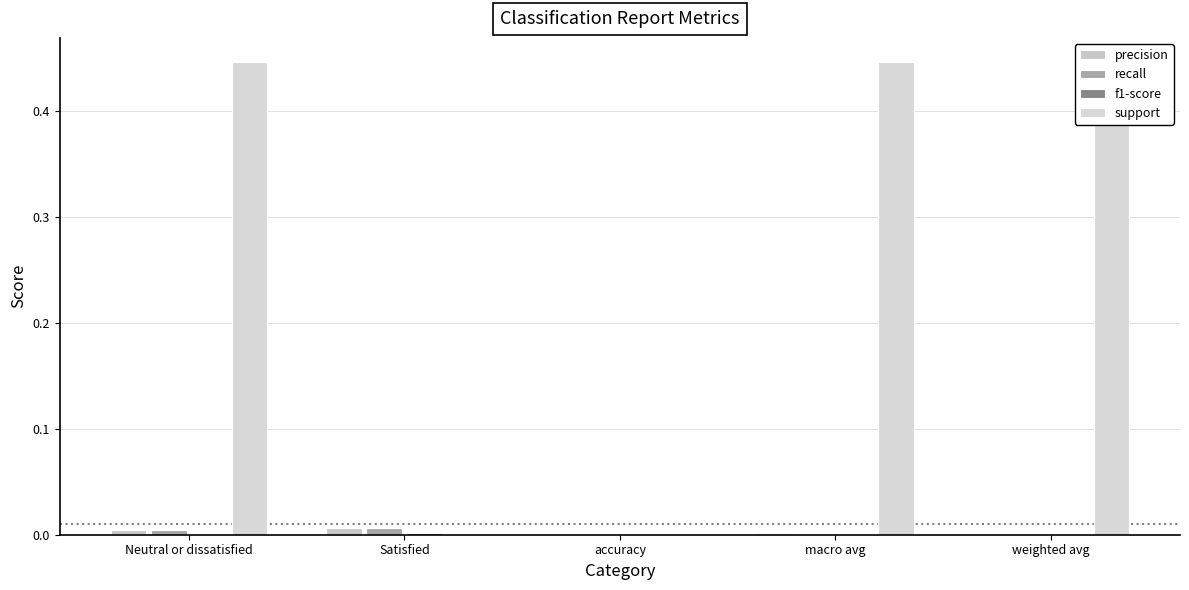

Reading left to right, extract all data points from this chart.

precision: Neutral or dissatisfied=0.0	Satisfied=0.0	accuracy=0.0	macro avg=0.0	weighted avg=0.0
recall: Neutral or dissatisfied=0.0	Satisfied=0.0	accuracy=0.0	macro avg=0.0	weighted avg=0.0
f1-score: Neutral or dissatisfied=0.0	Satisfied=0.0	accuracy=0.0	macro avg=0.0	weighted avg=0.0
support: Neutral or dissatisfied=0.4	Satisfied=0.0	accuracy=0.0	macro avg=0.4	weighted avg=0.4